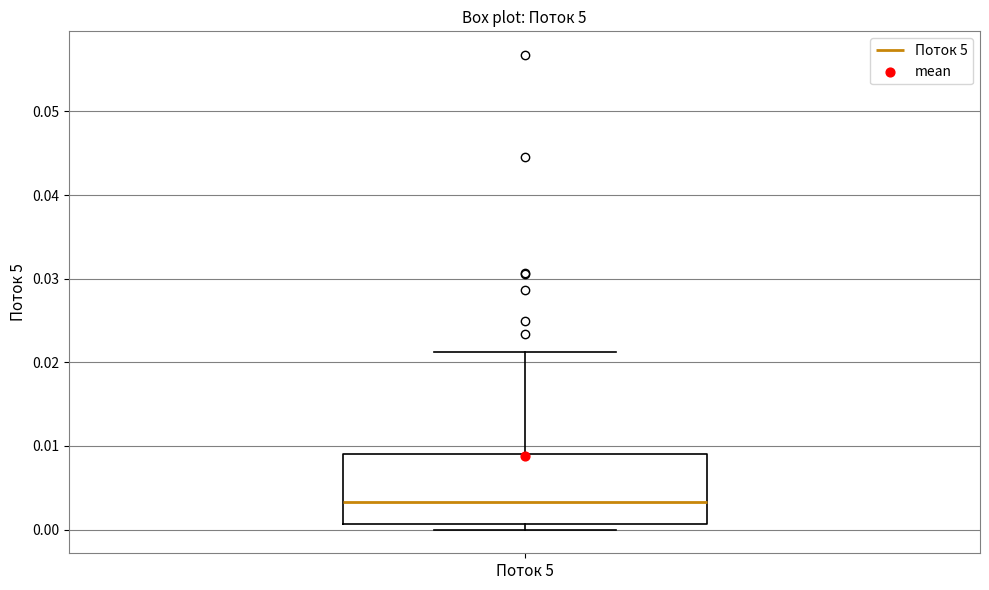

Read this box plot against the y-axis: the position of the median line, the range covered by the box, and the ends of both whiskers. The values are not printed on the chart, so give them approximately, as read against the axis.

median 0.003, box 0.001 to 0.009, whiskers 0.000 to 0.021